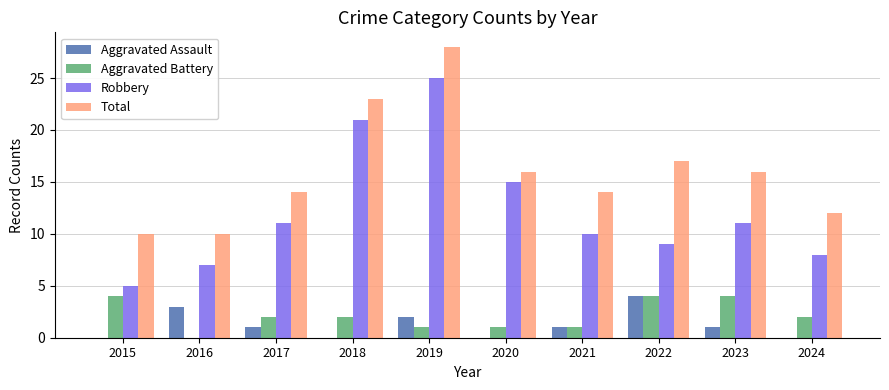

Which series has the largest range (max minus min)?

Robbery